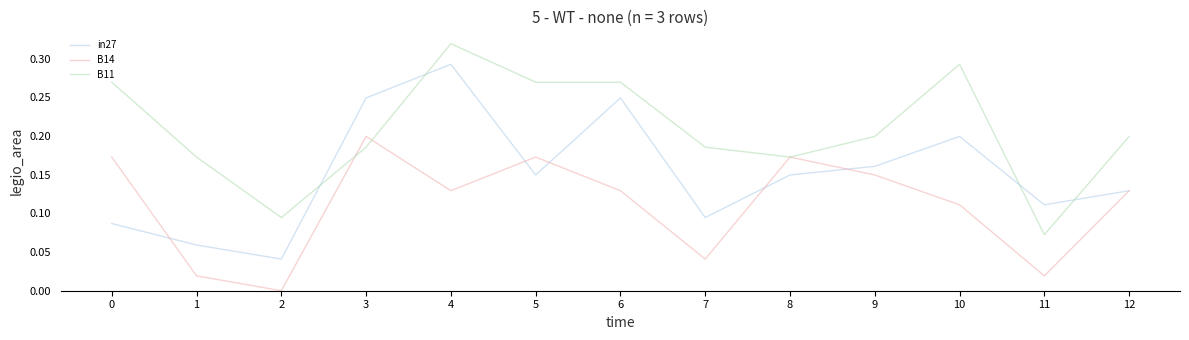

What are all the series names shown in the legend?

in27, B14, B11